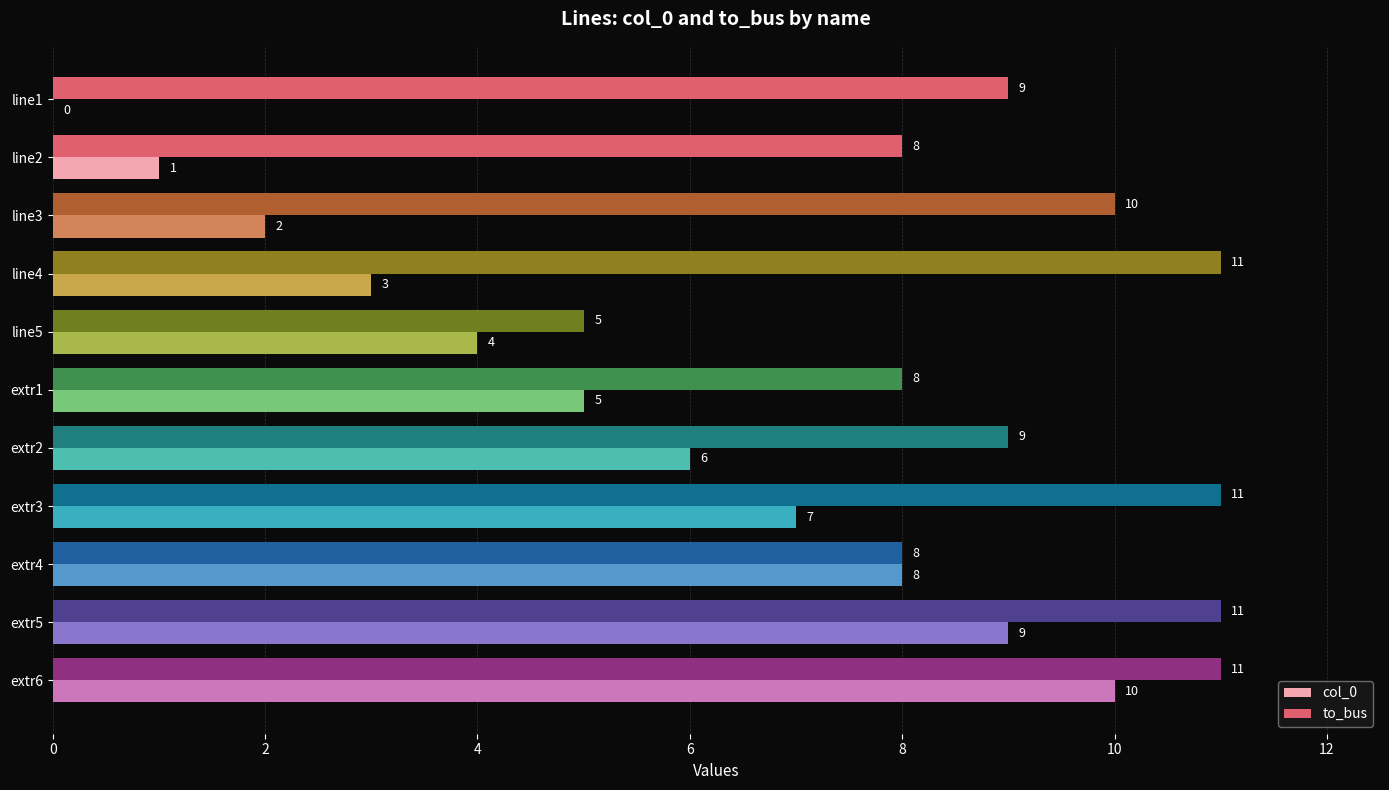

At which label does col_0 reach its peak?

extr6